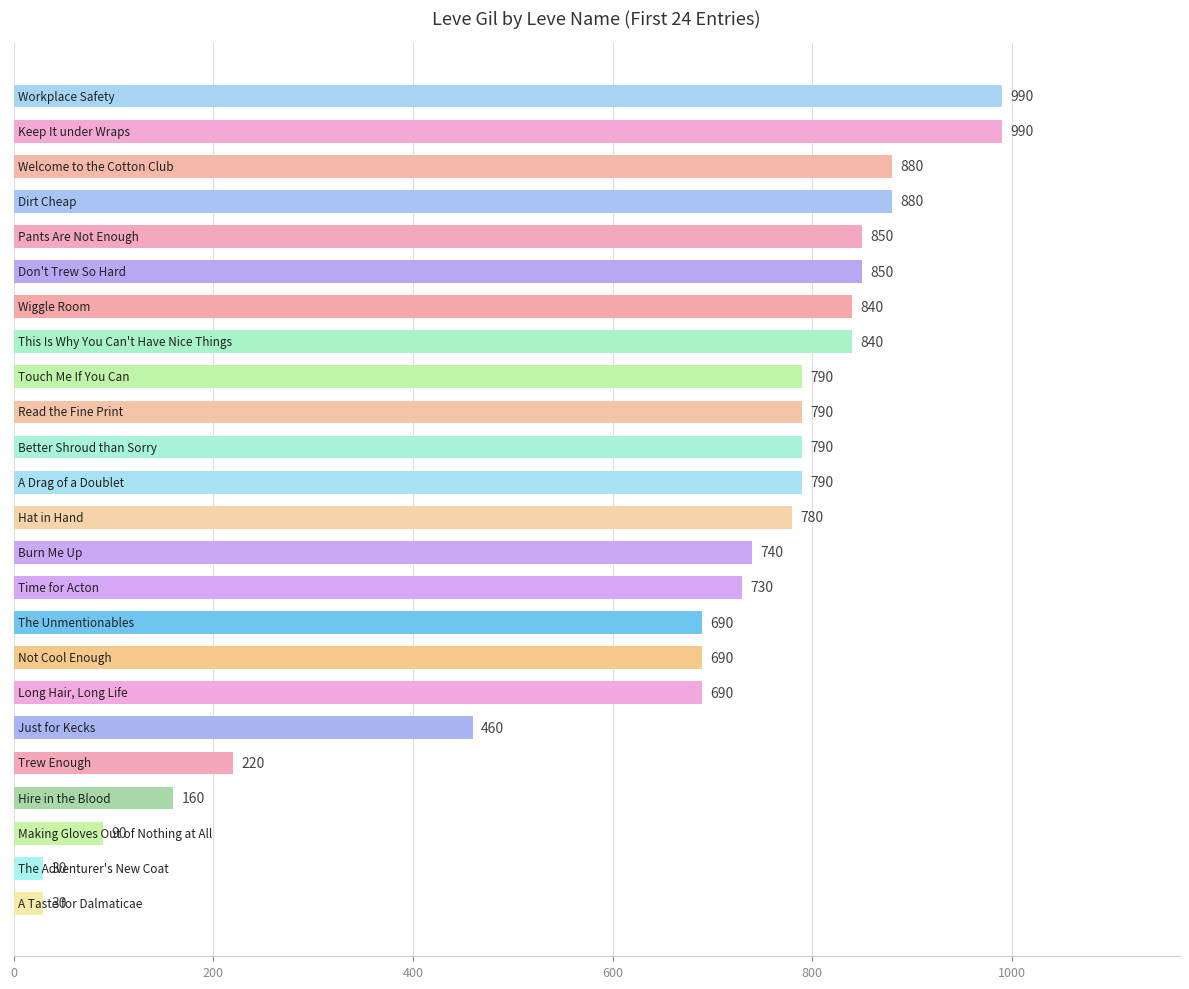

What is the maximum value shown in the chart?

990